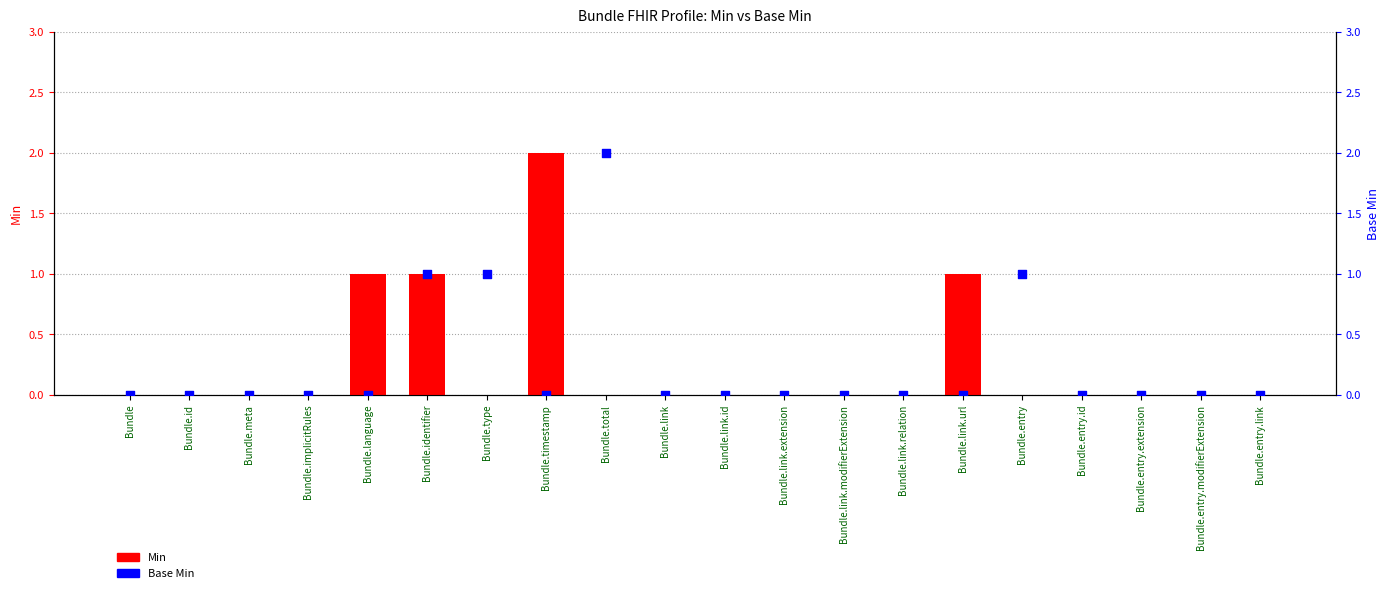

At how many categories does at least one series exceed 1?

2